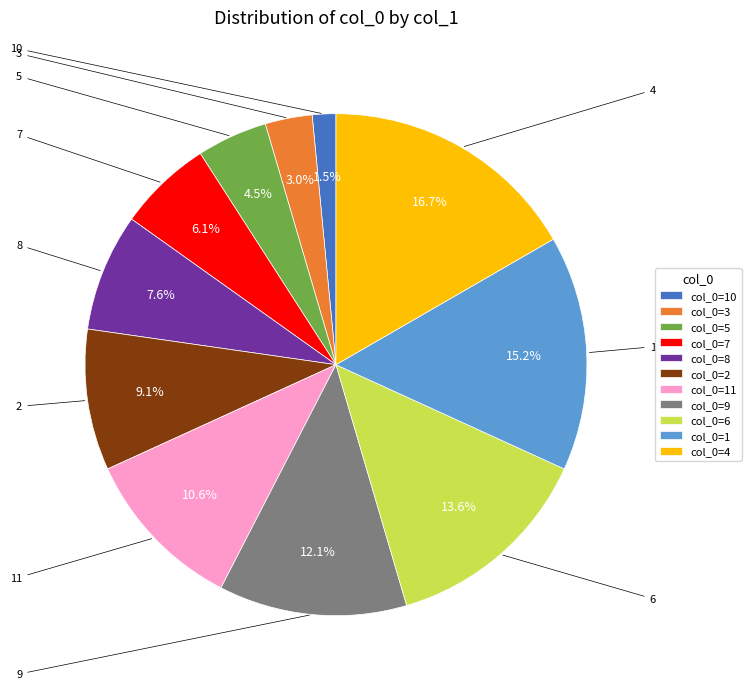

True or false: 3 accounts for 1% of the total.

False